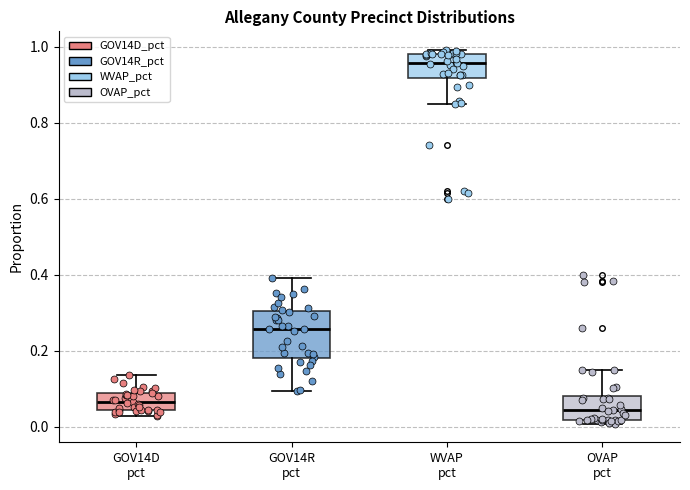

Which box has the lowest median line?

OVAP pct